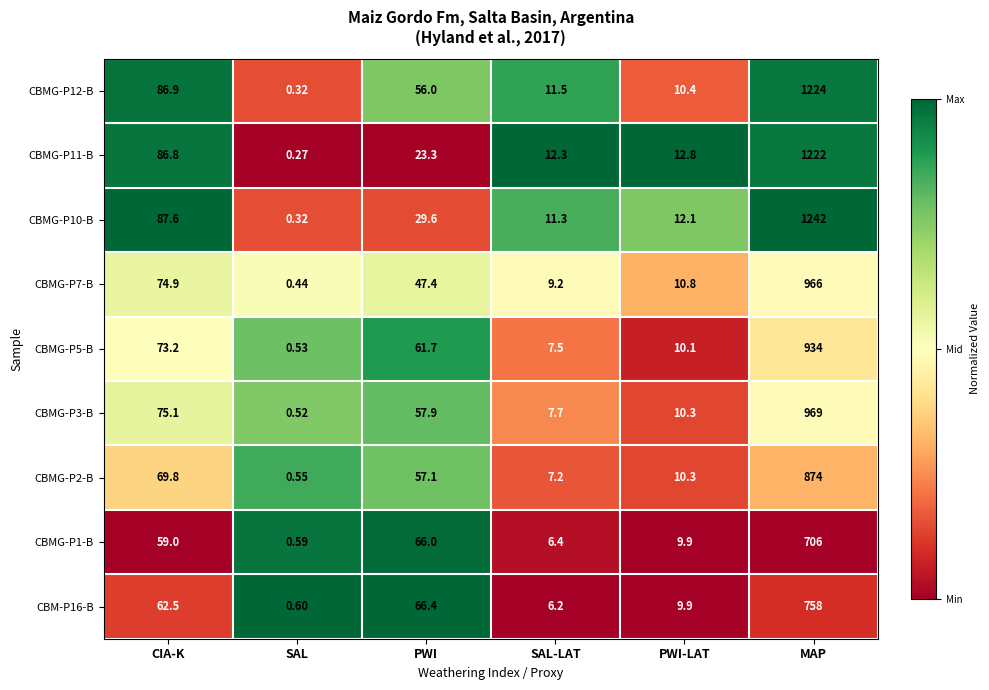

At which category does the chart reach its minimum across all series?

SAL